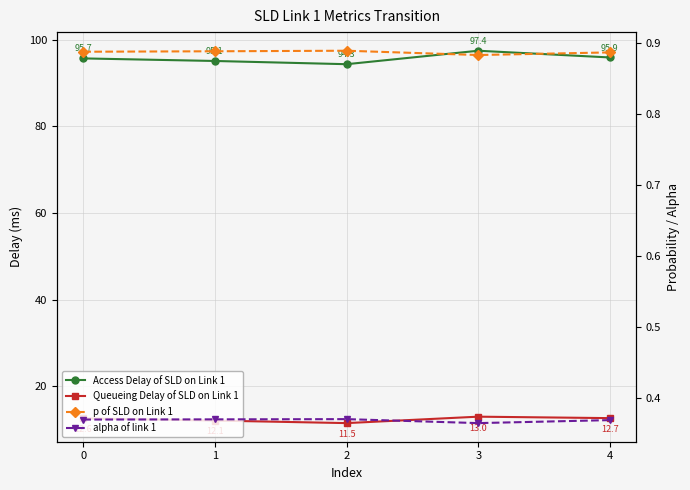

What is the minimum value shown in the chart?

0.4